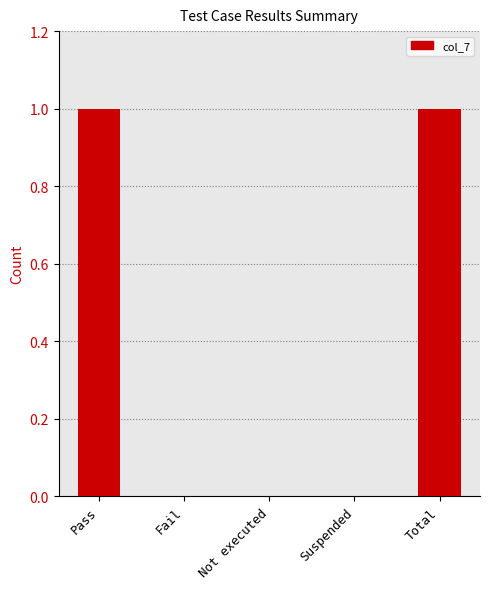

The chart shows a value of 0 at Fail. True or false?

True